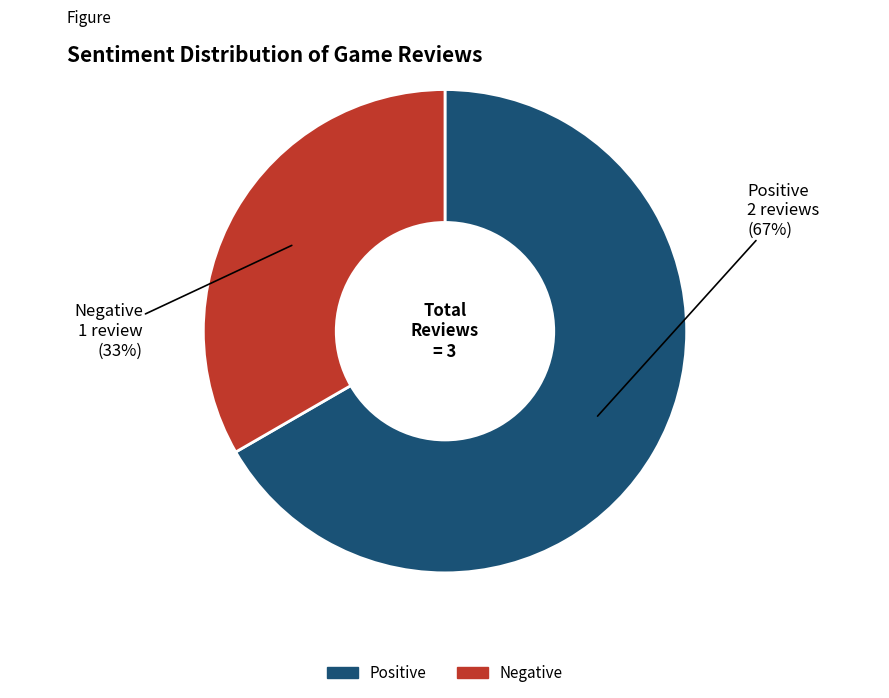

How many segments does this pie chart have?

2